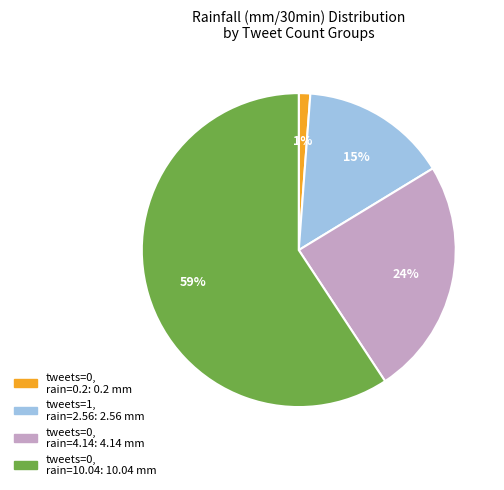

Does any single category account for the majority?

Yes